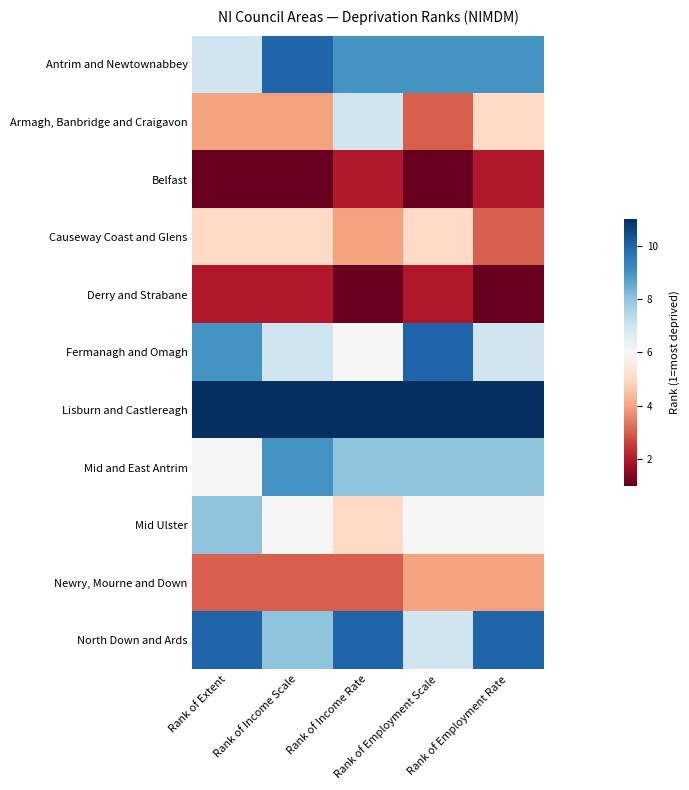

At Rank of Income Scale, list the series in order from largest to smallest.

Lisburn and Castlereagh, Antrim and Newtownabbey, Mid and East Antrim, North Down and Ards, Fermanagh and Omagh, Mid Ulster, Causeway Coast and Glens, Armagh, Banbridge and Craigavon, Newry, Mourne and Down, Derry and Strabane, Belfast